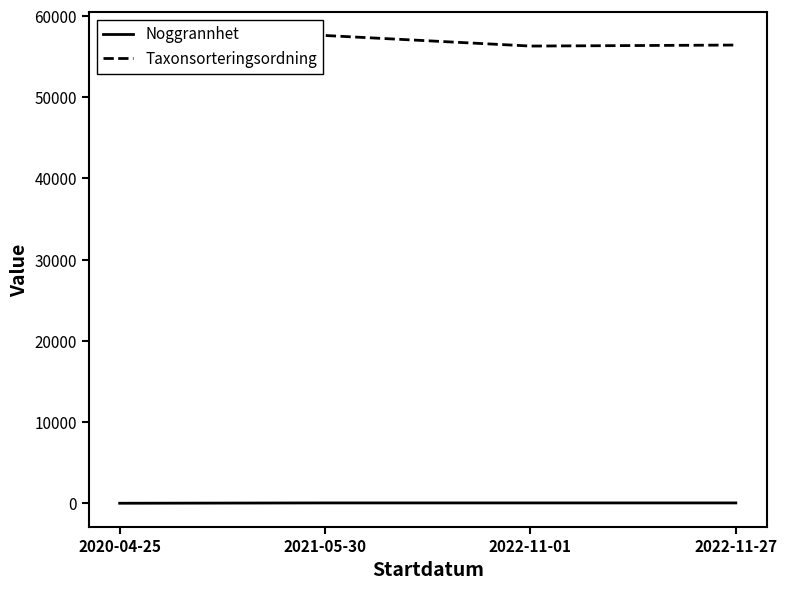

The Noggrannhet series shows 24 at 2022-11-27. True or false?

False